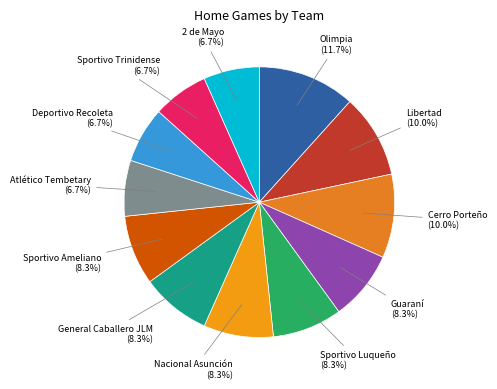

How many segments does this pie chart have?

12